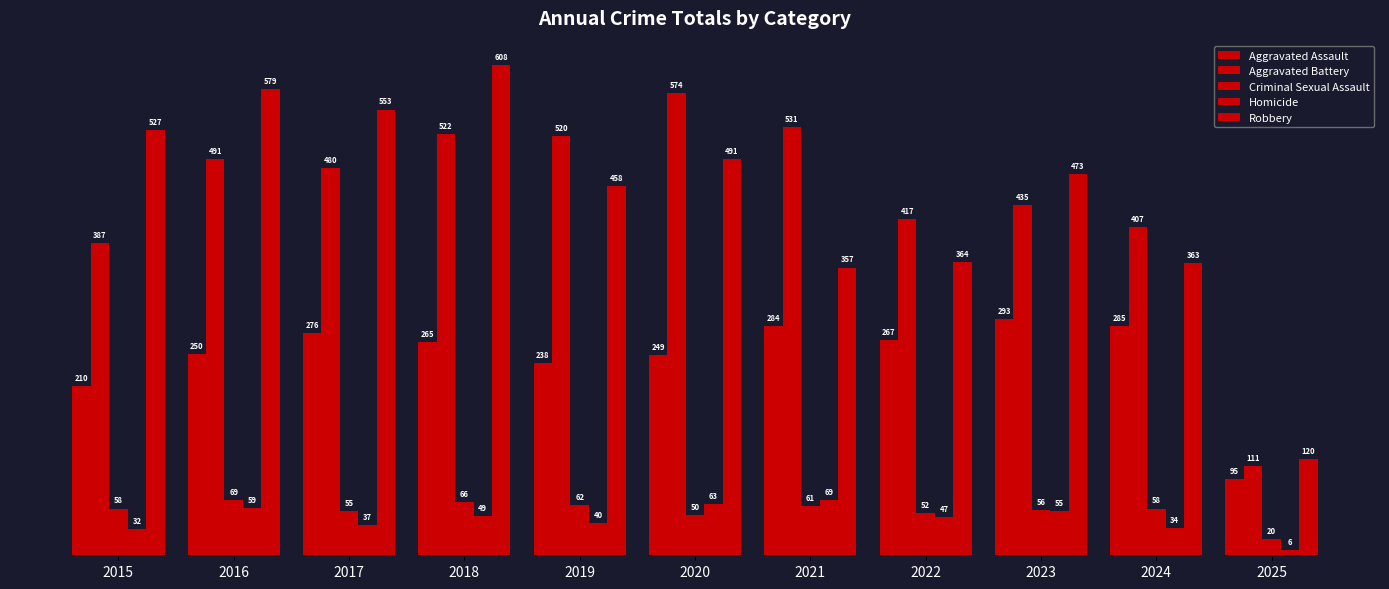

True or false: Aggravated Assault has a value of 107 at 2022.

False